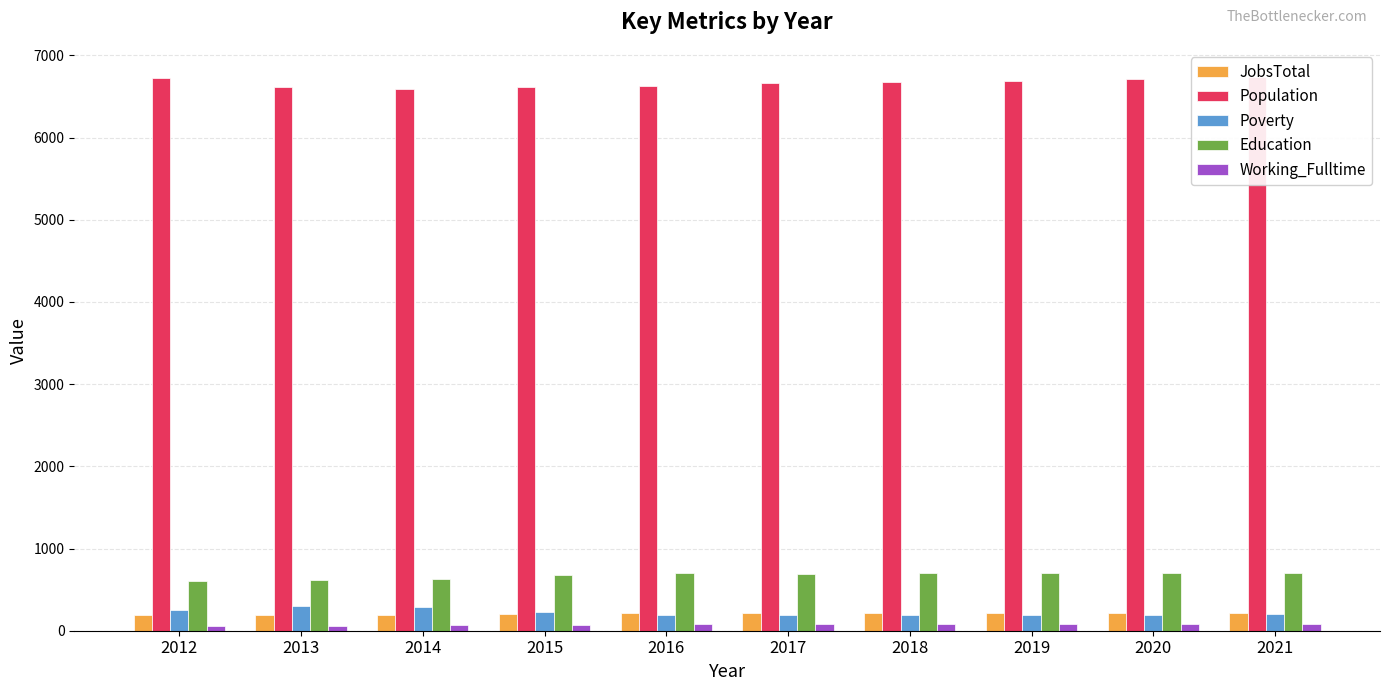

At which label is Education closest to 655?

2014